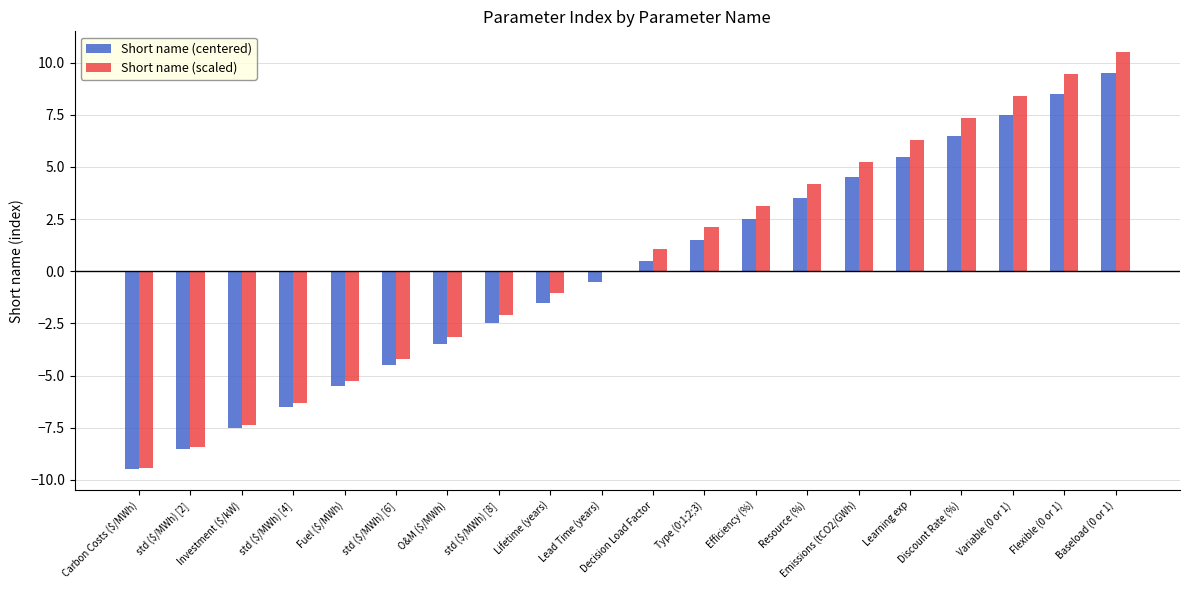

What is the average value of the Short name (scaled) series?

0.5